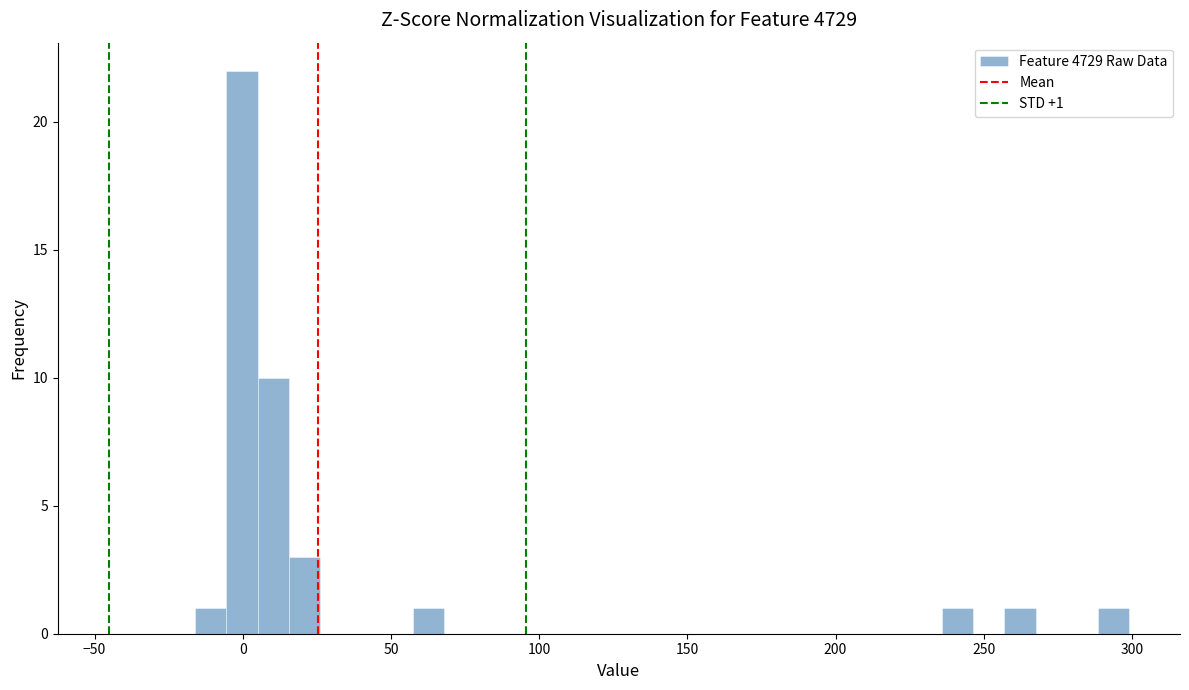

Around what value on the x-axis is the tallest bar? Give the approximate position of its centre, as read against the axis.

0